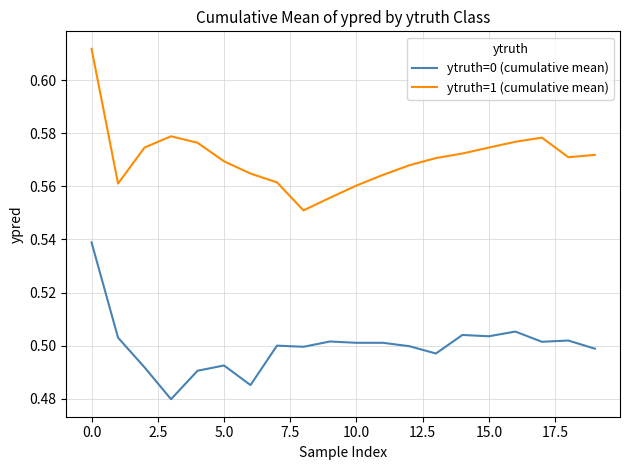

Which series has the largest total across all categories?

ytruth=1 (cumulative mean)